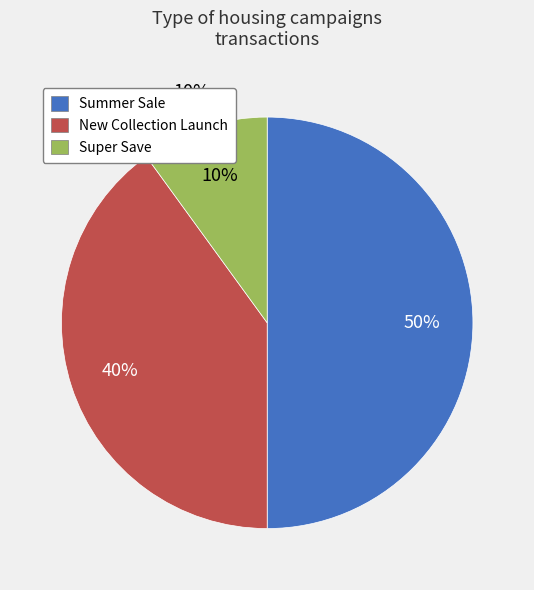

What is the largest slice in the pie chart?

Summer Sale